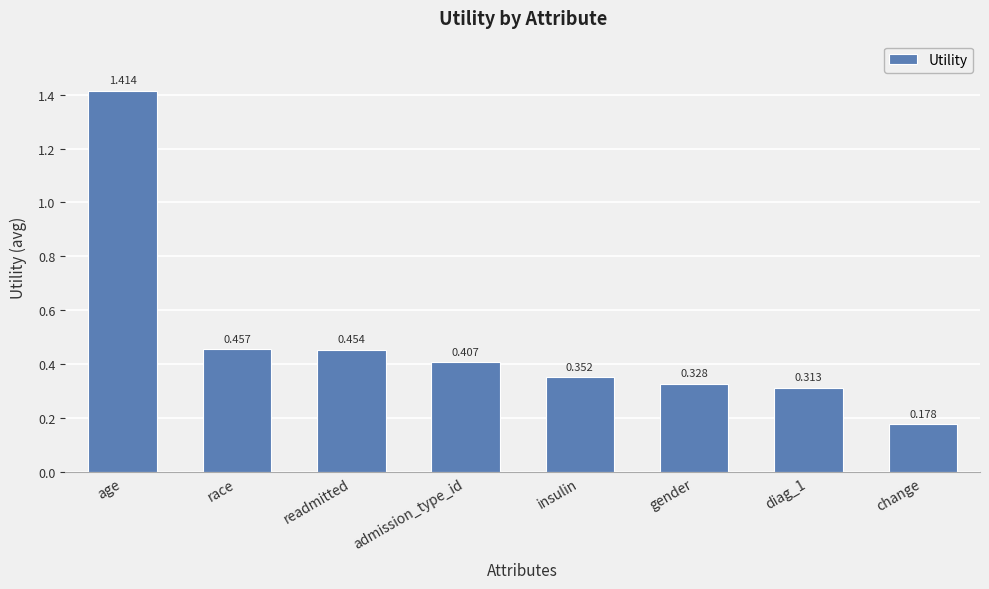

How many bars are there in total?

8